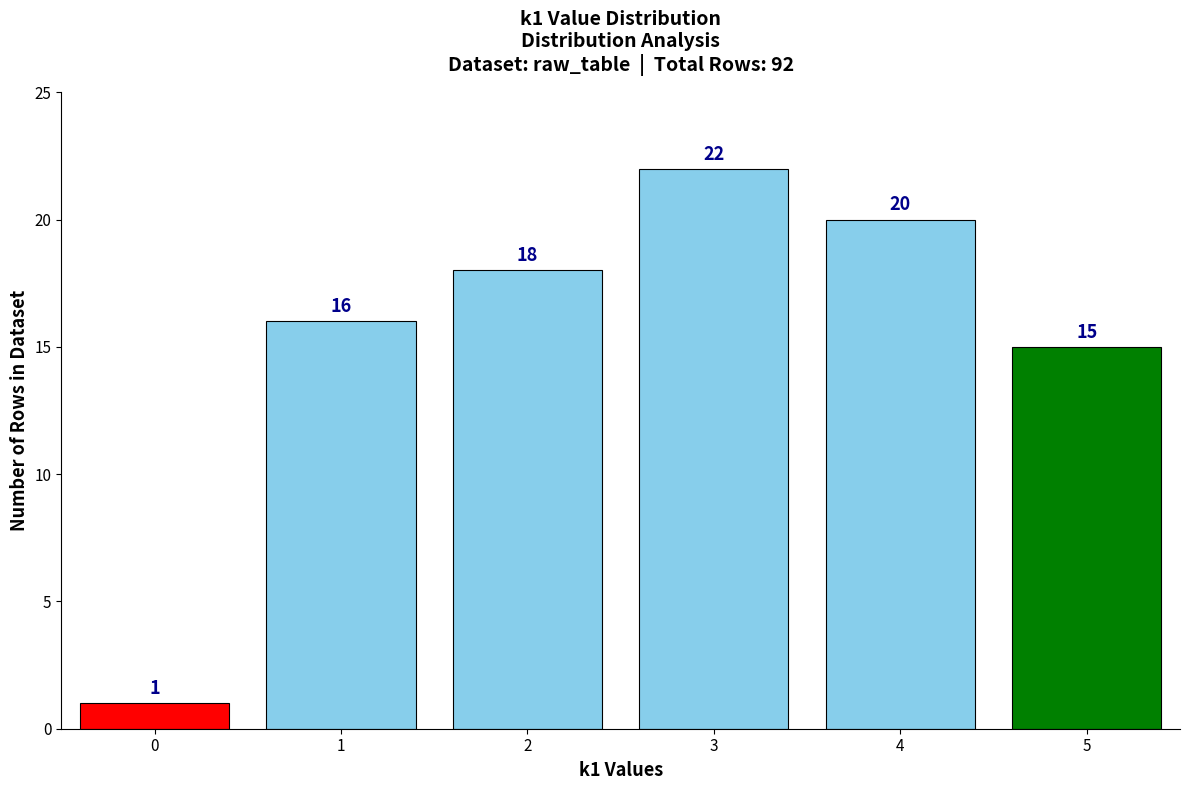

Reading left to right, list all the values displayed in this chart.

1	16	18	22	20	15